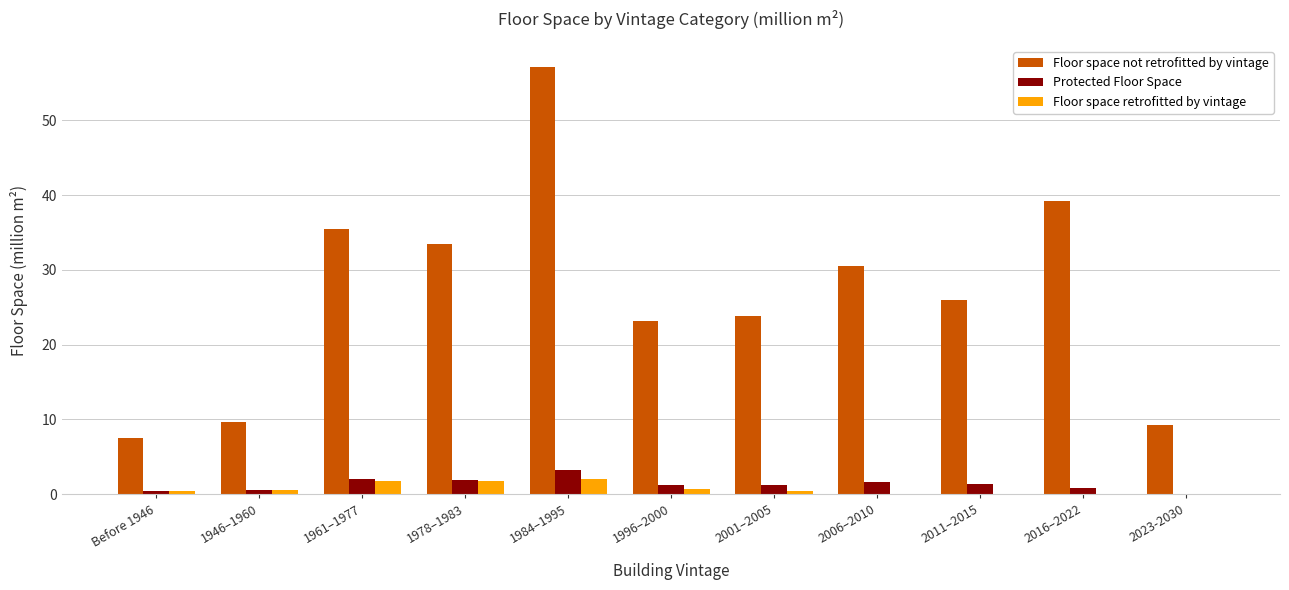

The Protected Floor Space series shows 3.2 at 1984–1995. True or false?

True